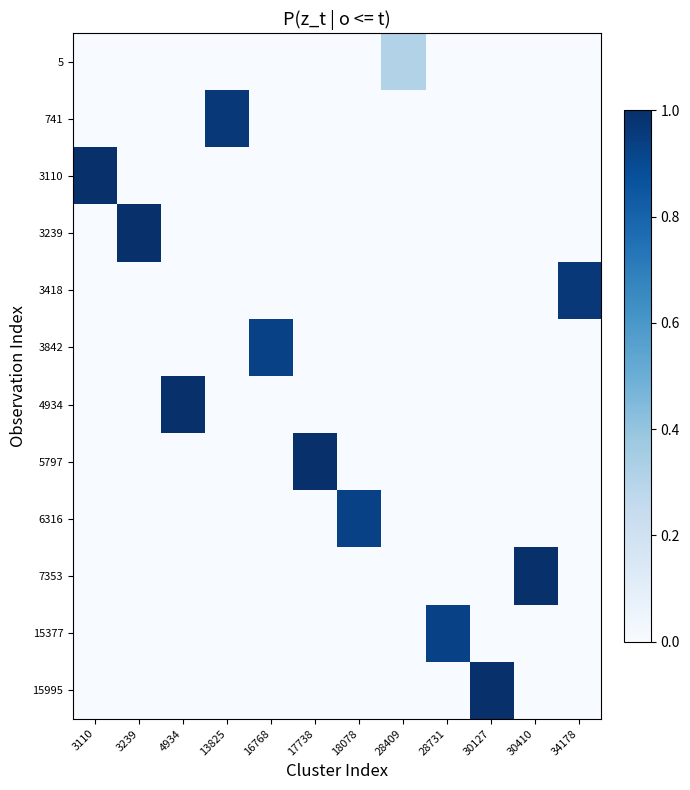

At which category is the sum across all series the highest?

3110